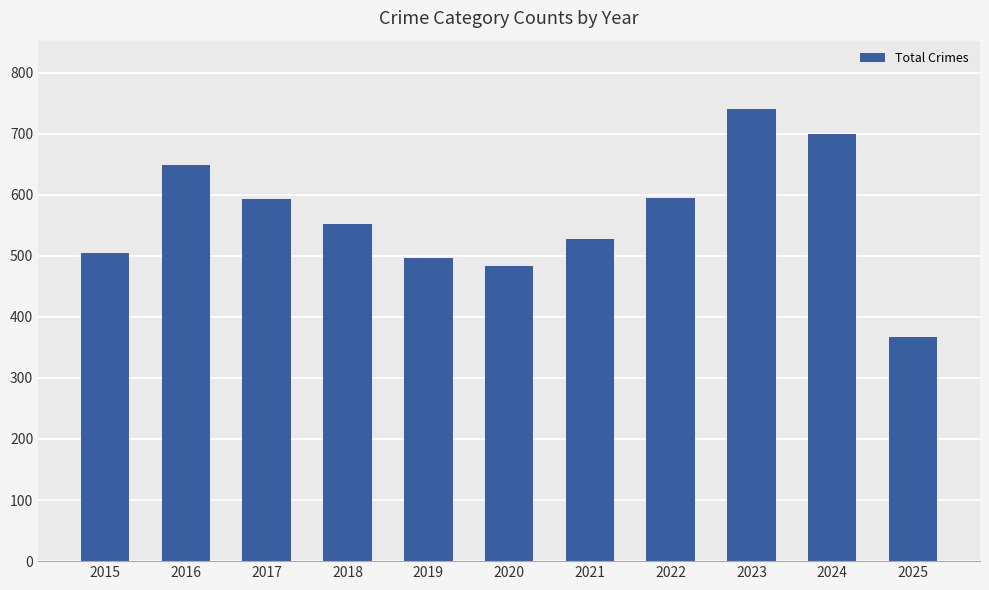

The chart shows a value of 699 at 2024. True or false?

True